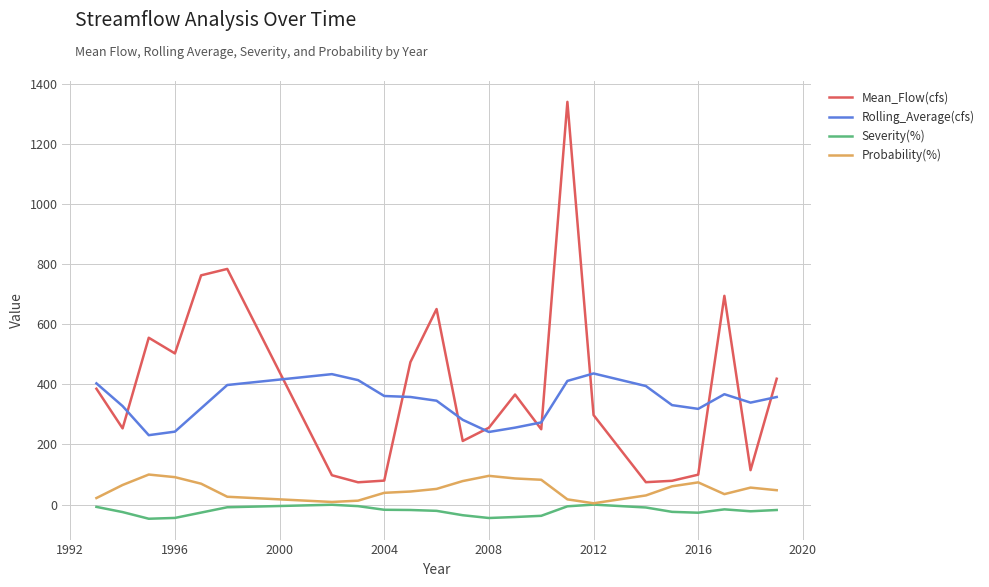

How many values in the Severity(%) series are below -20?

12